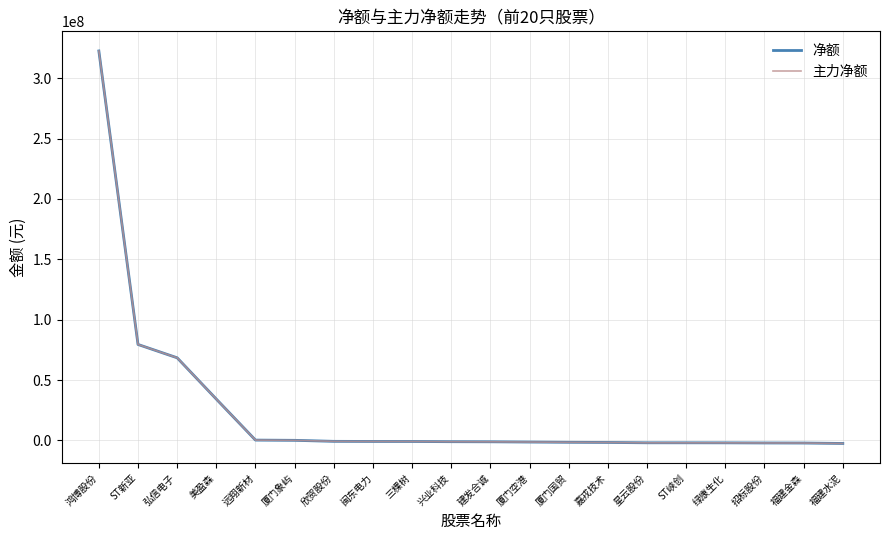

Which has a higher value, 绿康生化 or 三棵树?

三棵树